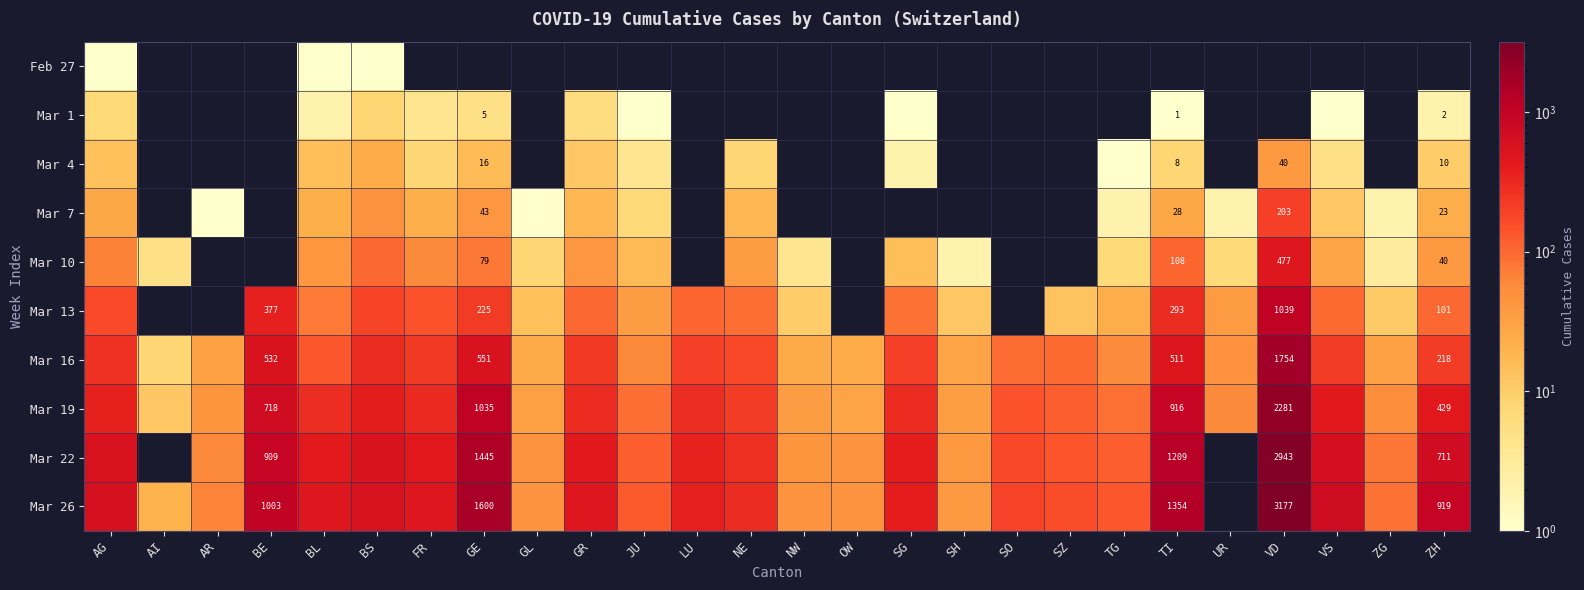

Rank the series by their maximum value, from highest to lowest.

Mar 26, Mar 22, Mar 19, Mar 16, Mar 13, Mar 10, Mar 7, Mar 4, Mar 1, Feb 27